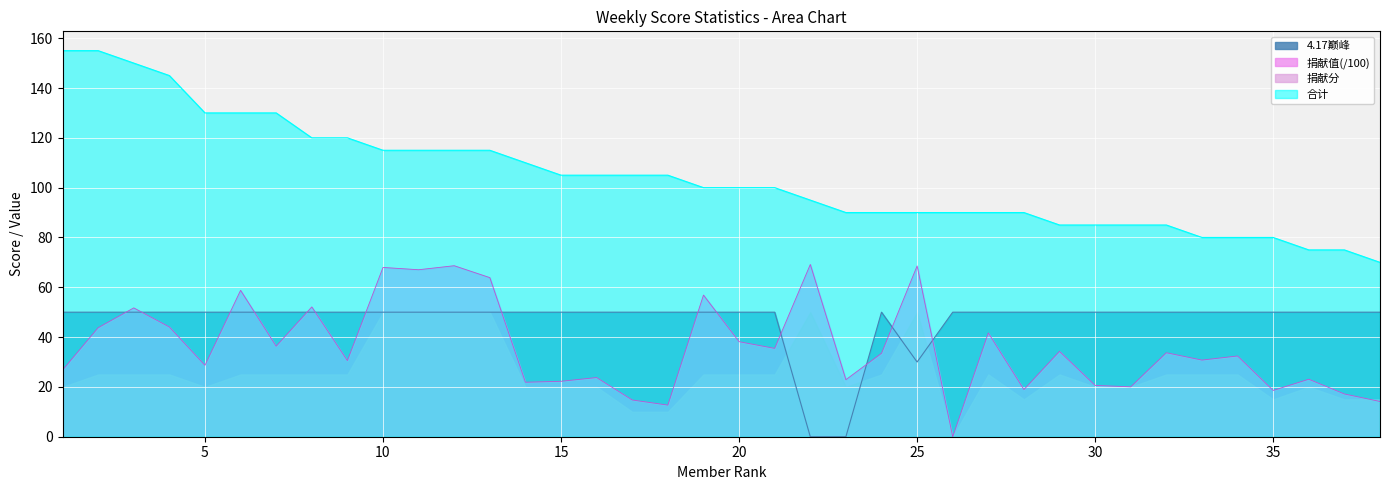

Where is the first local maximum for 捐献值?

3